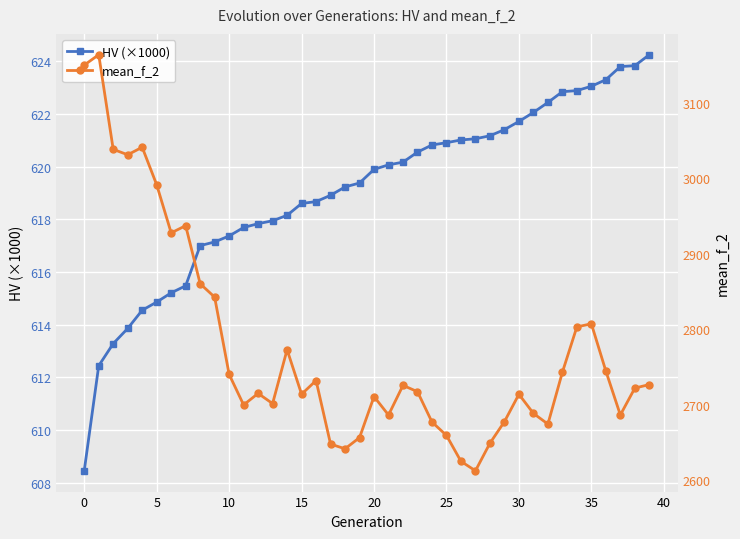

What is the maximum value for HV (×1000)?

624.3